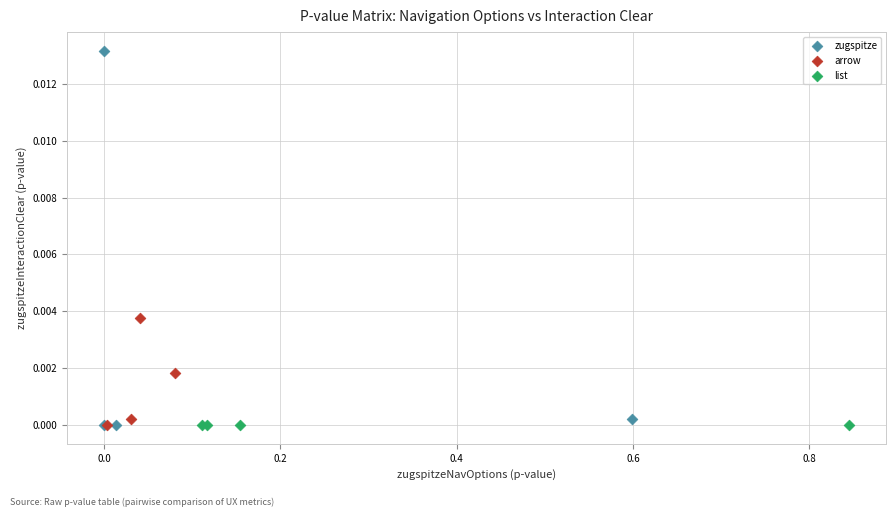

Which series has the widest spread of Y values?

zugspitze